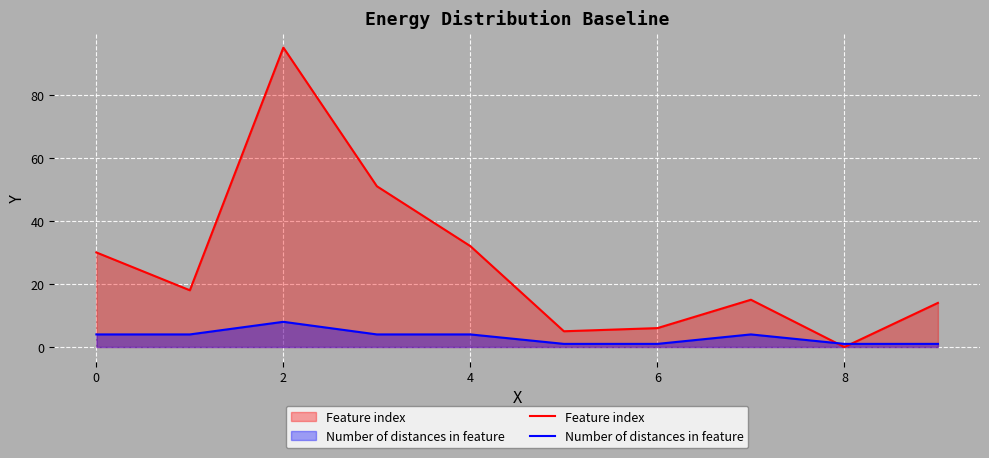

Which category has the lowest value across all series?

8